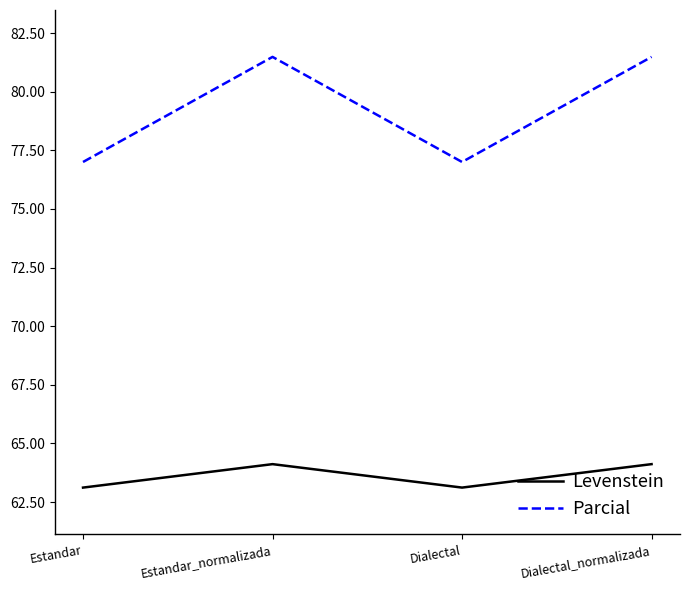

Reading left to right, extract all data points from this chart.

Levenstein: Estandar=63.1	Estandar_normalizada=64.1	Dialectal=63.1	Dialectal_normalizada=64.1
Parcial: Estandar=77.0	Estandar_normalizada=81.5	Dialectal=77.0	Dialectal_normalizada=81.5